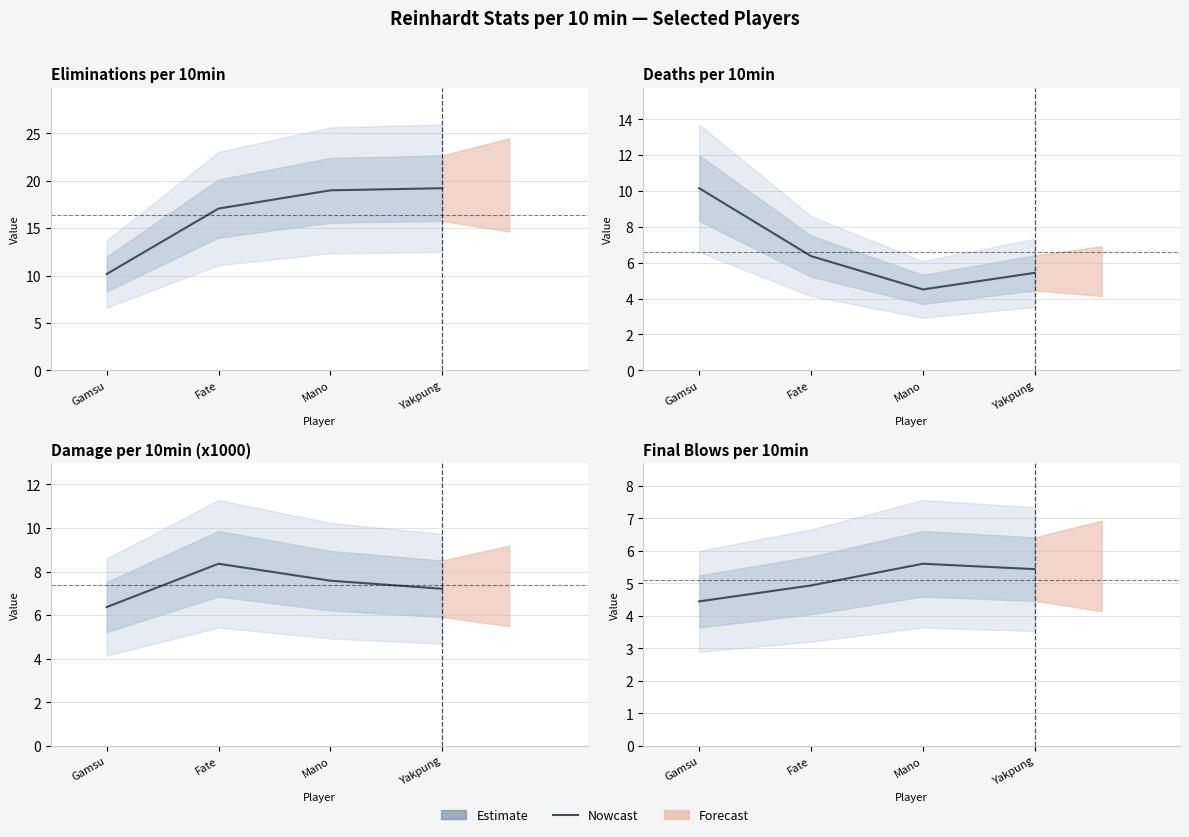

What is the difference between the values at Fate and Mano?

0.7